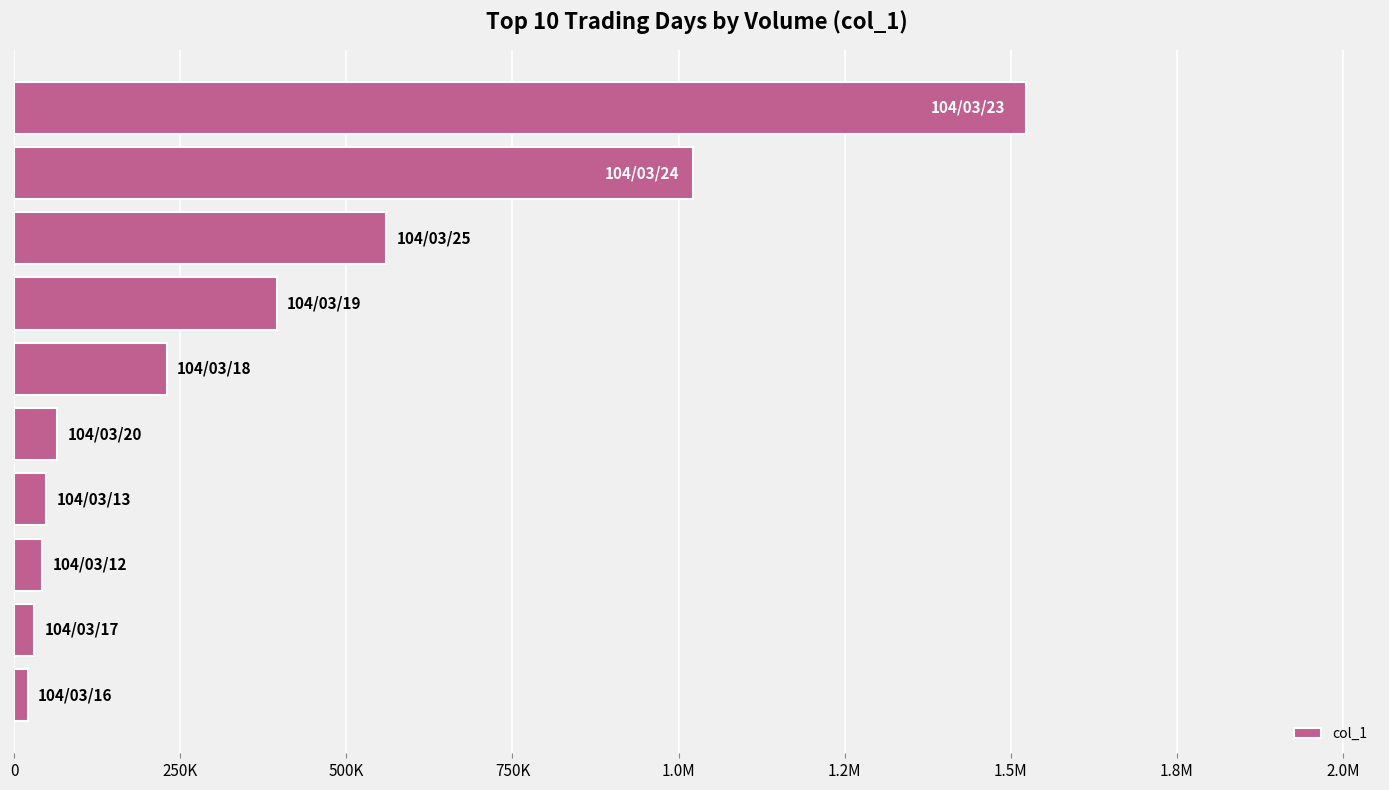

Are the bars horizontal?

Yes